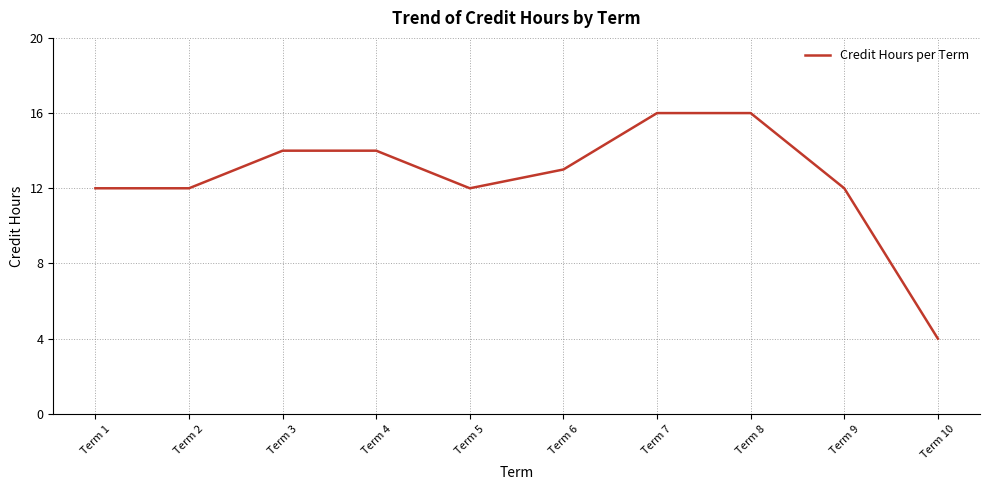

The chart shows a value of 20 at Term 5. True or false?

False